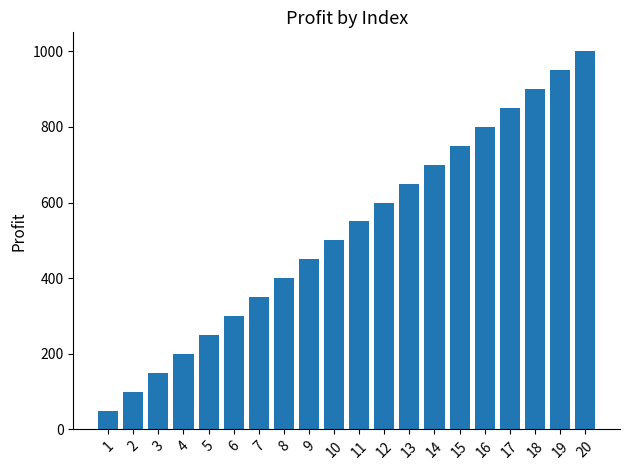

Which has a higher value, 19 or 7?

19